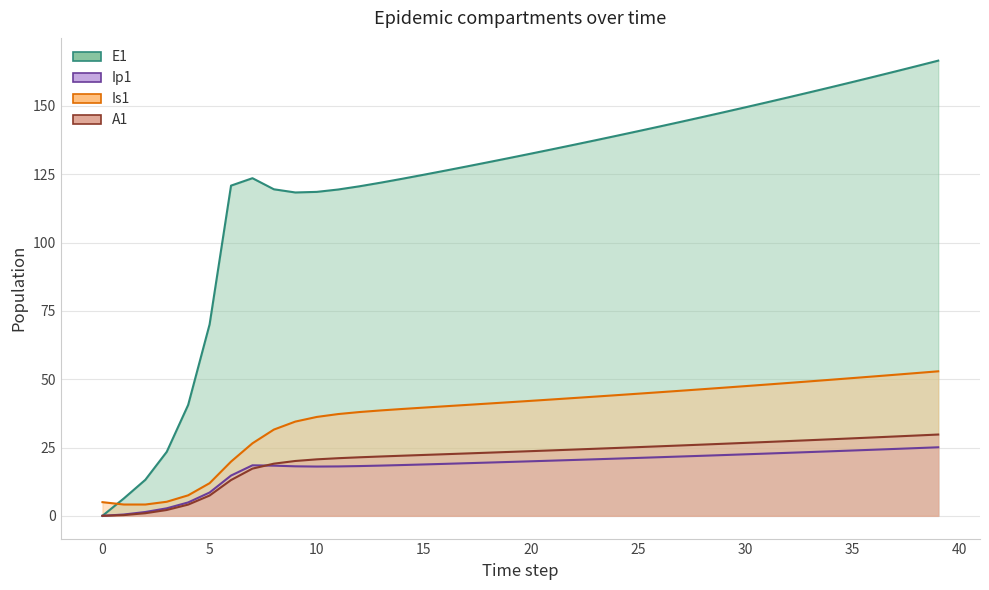

Rank the categories by Is1 value from lowest to highest.

2, 1, 0, 3, 4, 5, 6, 7, 8, 9, 10, 11, 12, 13, 14, 15, 16, 17, 18, 19, 20, 21, 22, 23, 24, 25, 26, 27, 28, 29, 30, 31, 32, 33, 34, 35, 36, 37, 38, 39